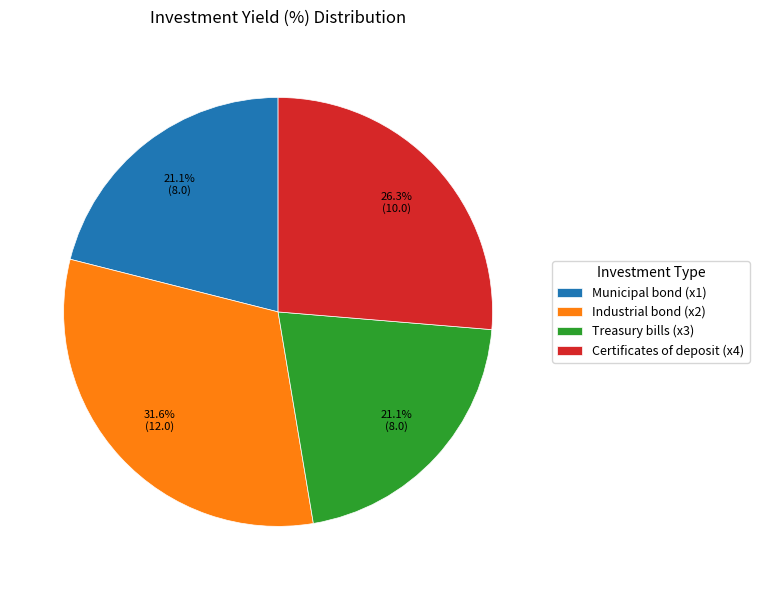

Approximately how many times larger is the value at Treasury bills (x3) compared to Municipal bond (x1)?

1.0